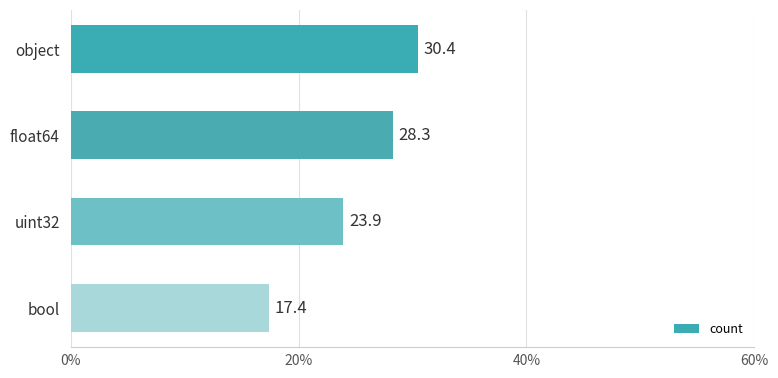

What is the sum of all values?

100.0